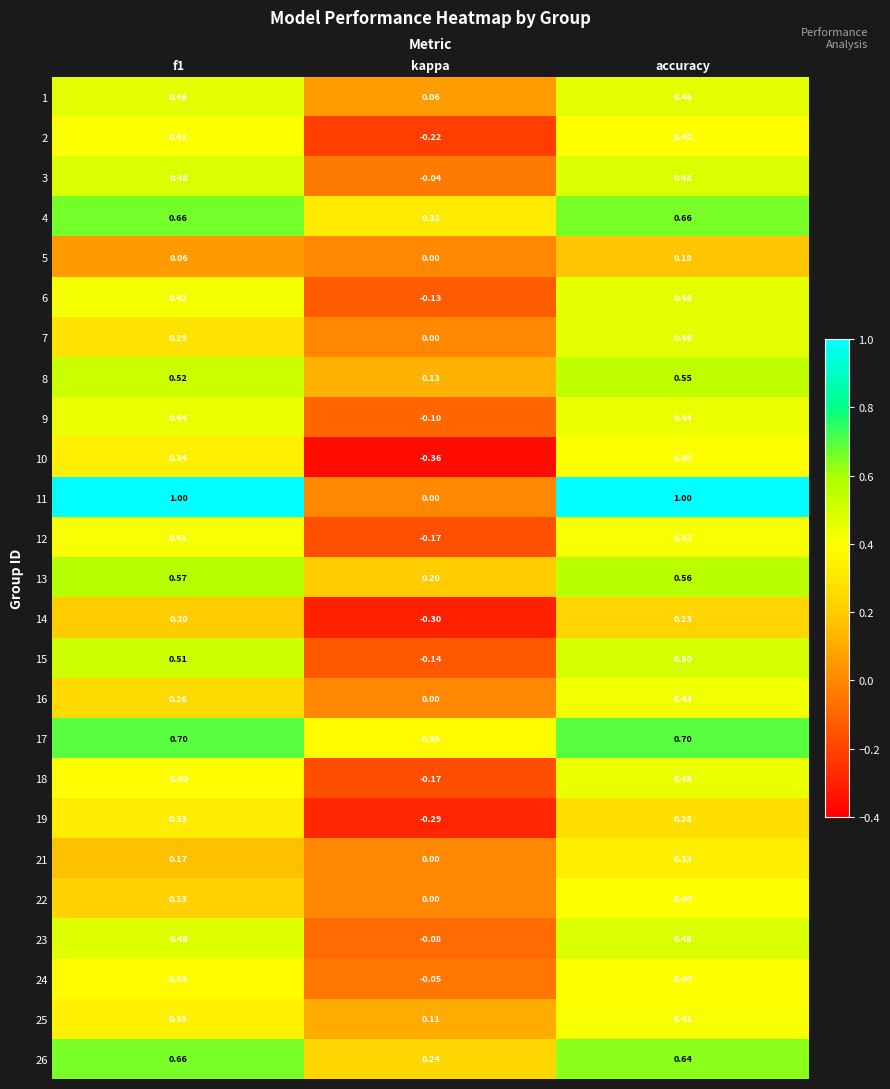

Which category has the lowest value in the 22 series?

kappa